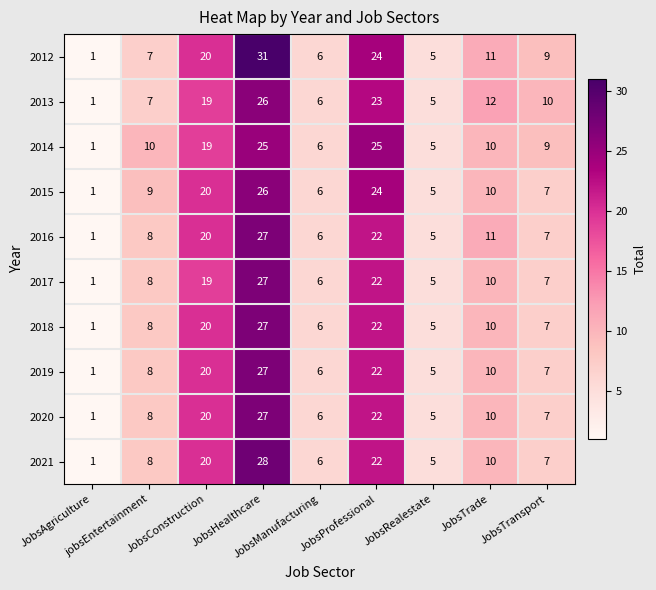

What is the difference between the second highest and minimum values in the 2014 series?

24